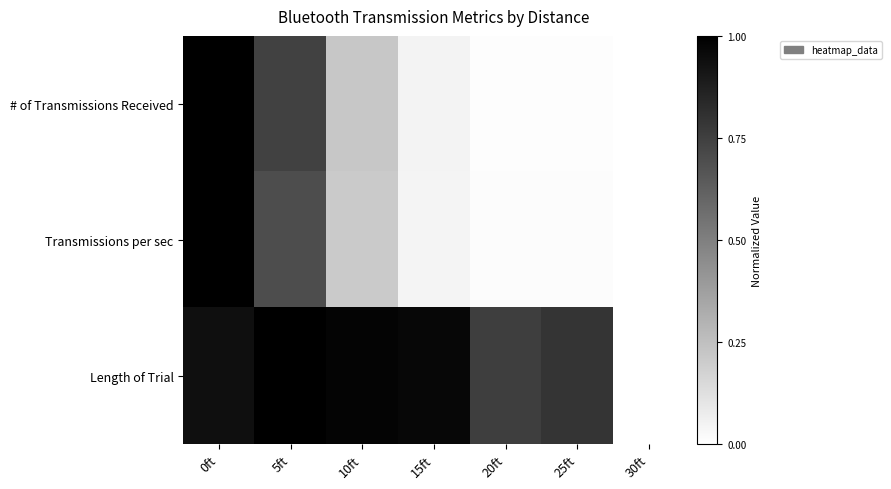

List the series in order of their peak value, lowest first.

# of Transmissions Received, Transmissions per sec, Length of Trial